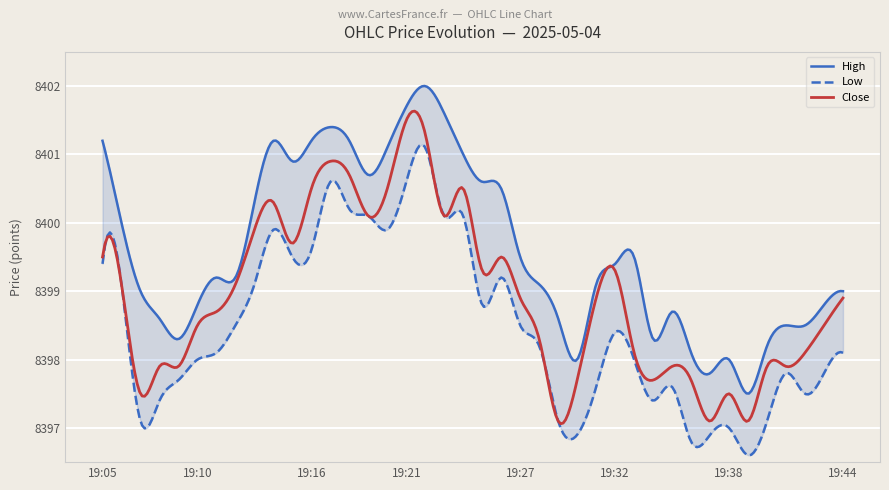

True or false: Low and Close intersect in this chart.

False